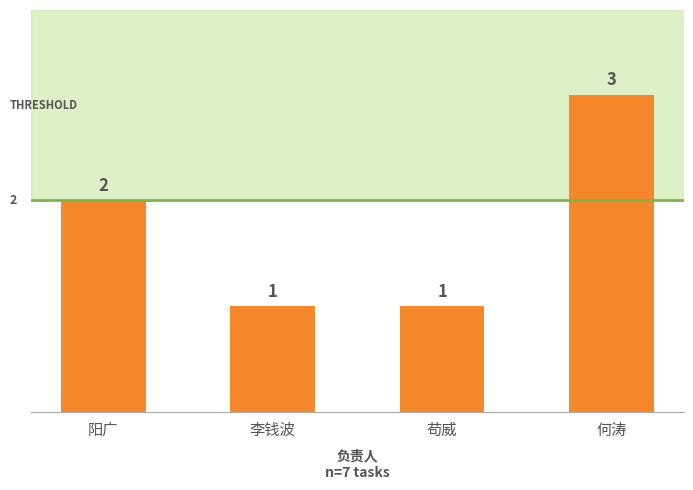

Which has a higher value, 何涛 or 阳广?

何涛